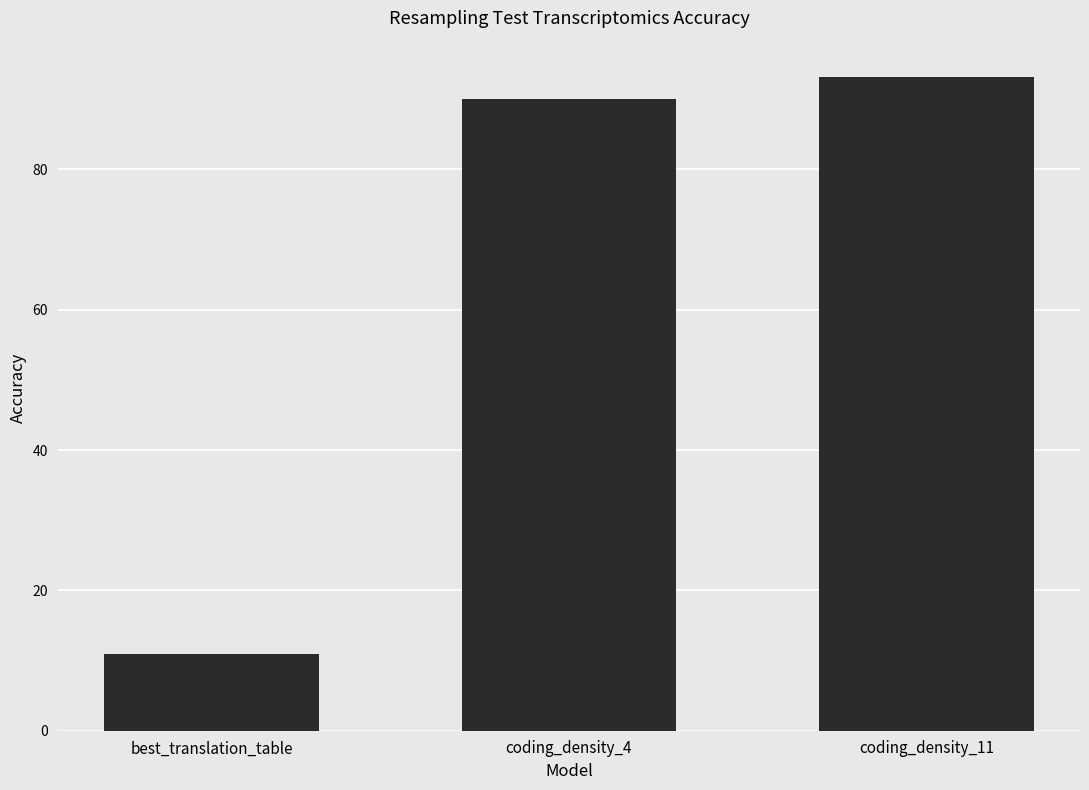

The chart shows a value of 11.0 at best_translation_table. True or false?

True